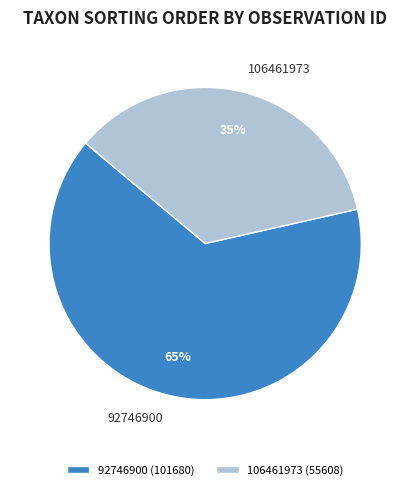

True or false: 92746900 accounts for 65% of the total.

True